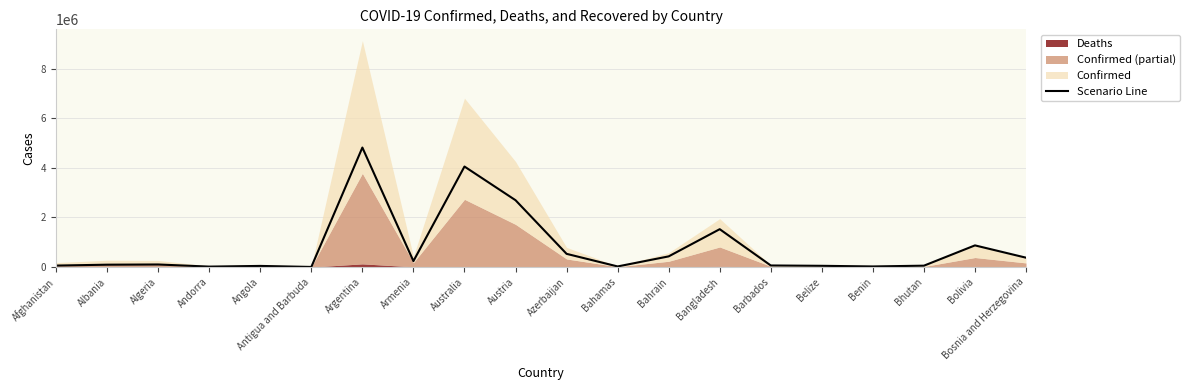

Where is Scenario Line nearest to the value 2412763?

Austria